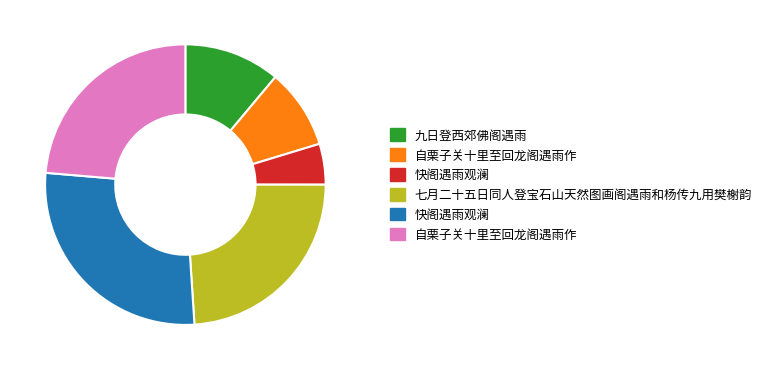

Does any single category account for the majority?

No